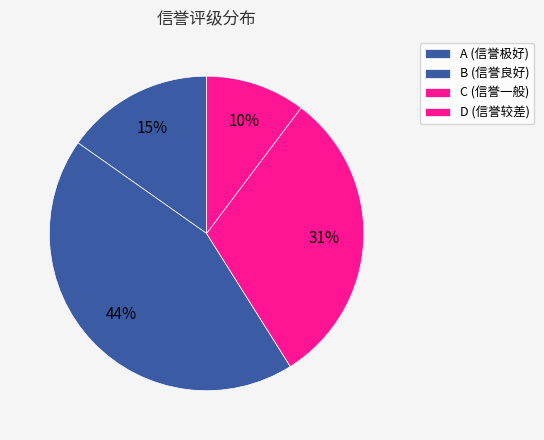

What is the change in value from A to D?

+80